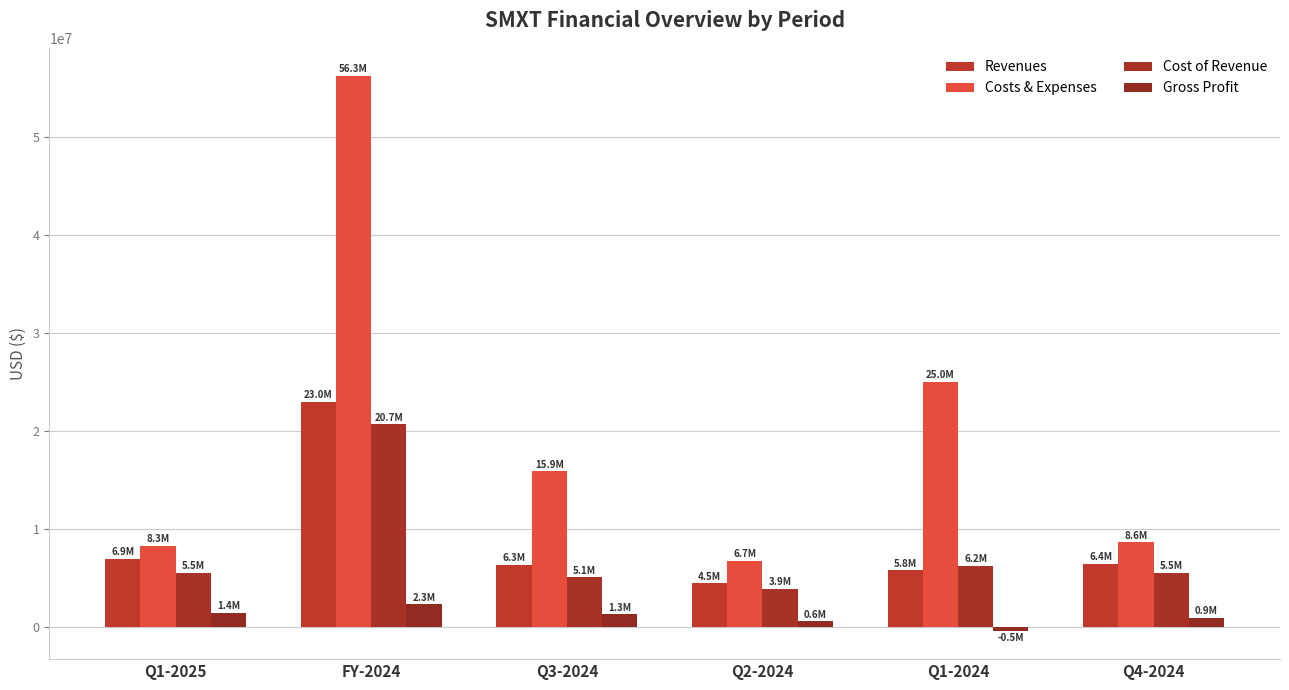

At which label is Gross Profit closest to 925084?

Q4-2024